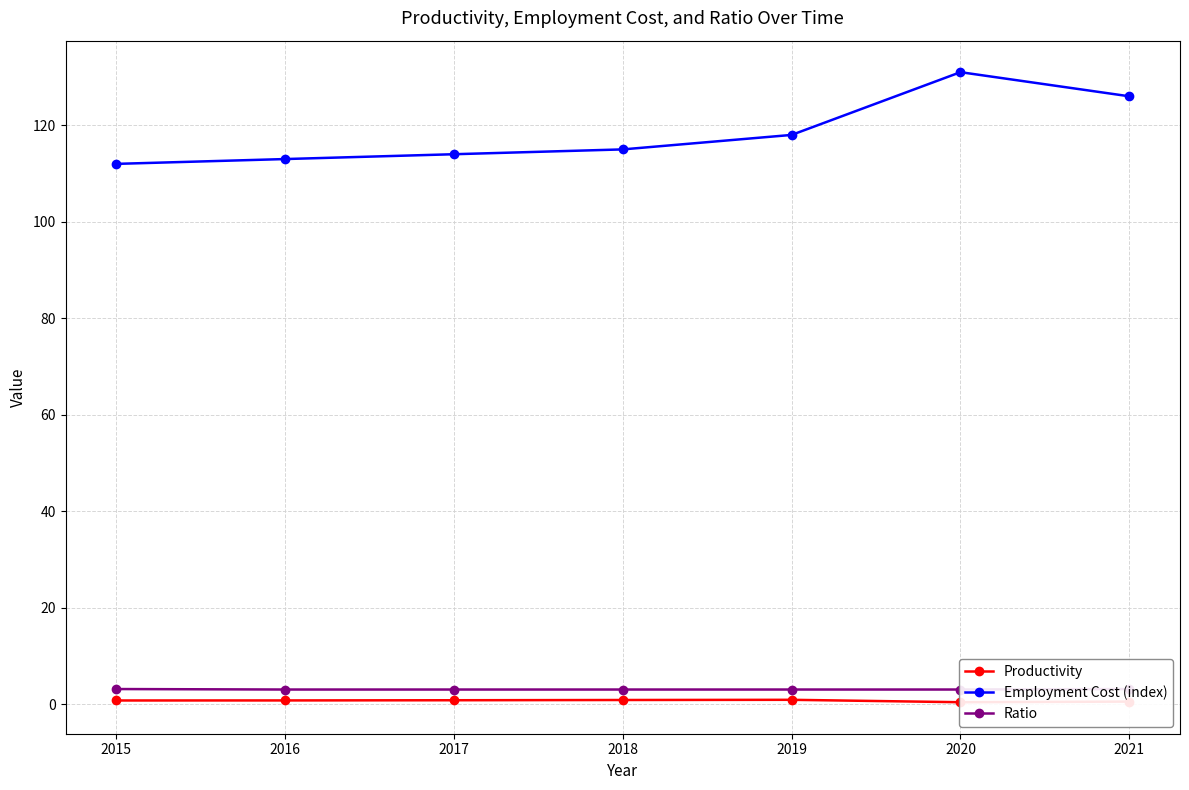

How many distinct data groups are displayed?

3